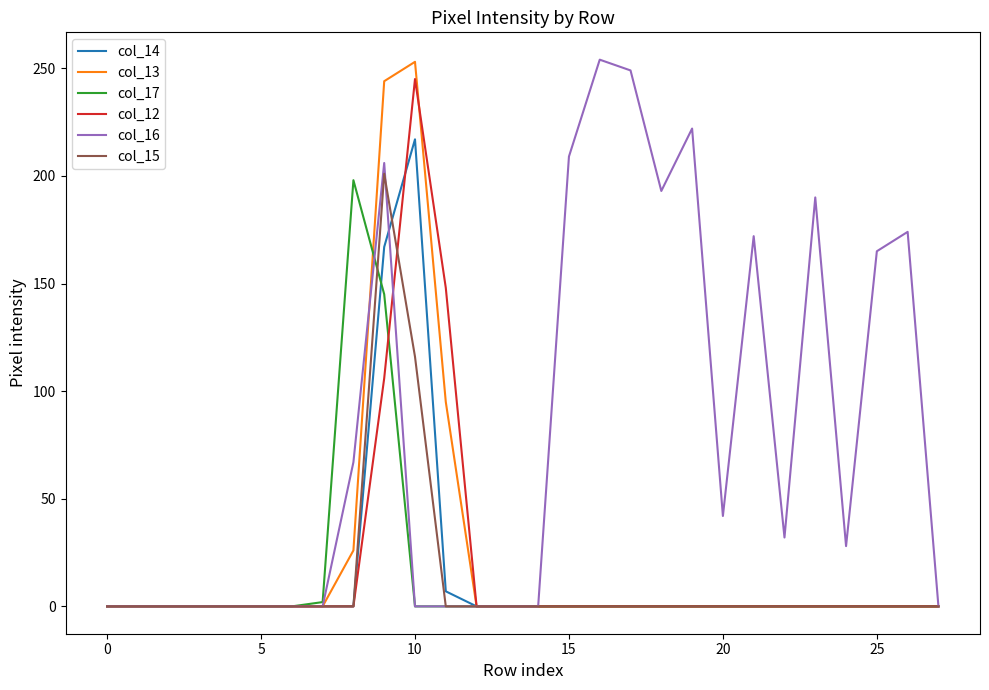

What is the greatest value displayed?

254